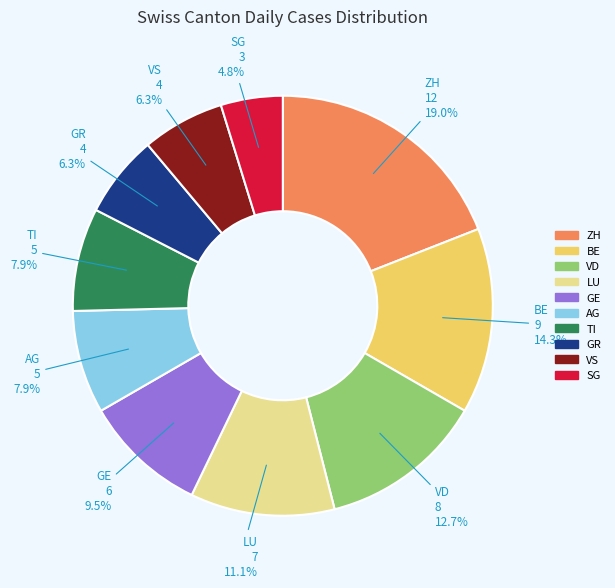

Is there a majority slice in this chart?

No